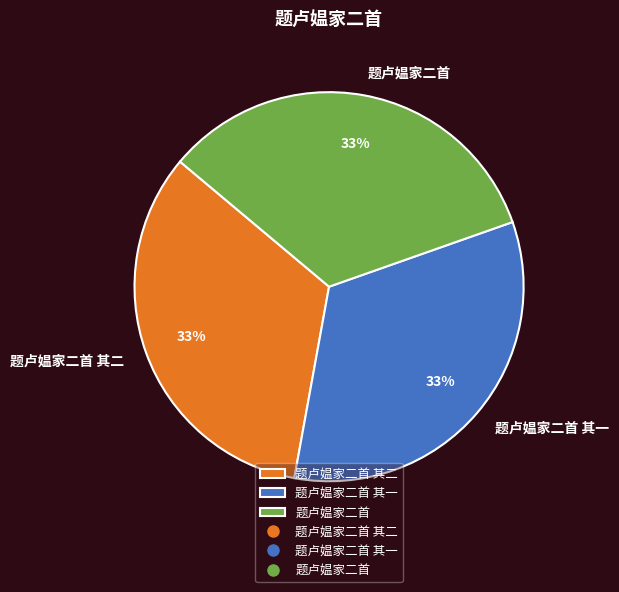

Do 题卢媪家二首 and 题卢媪家二首 其一 together represent more than half of the pie?

Yes